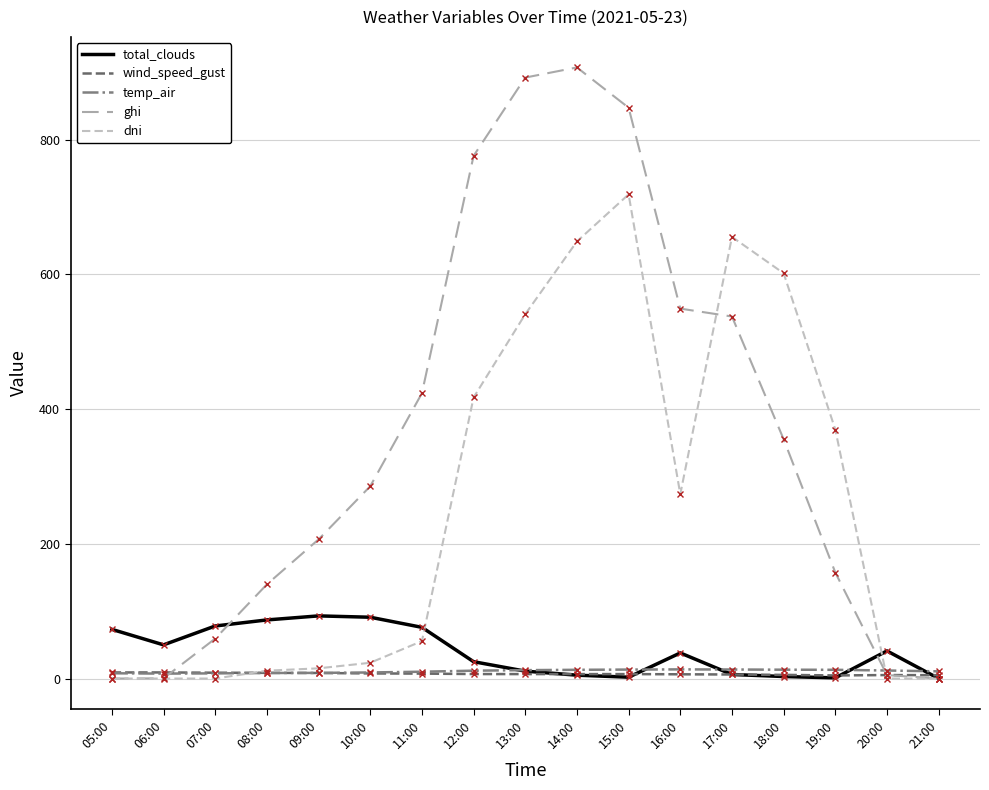

True or false: temp_air has a value of 7.8 at 12:00.

False